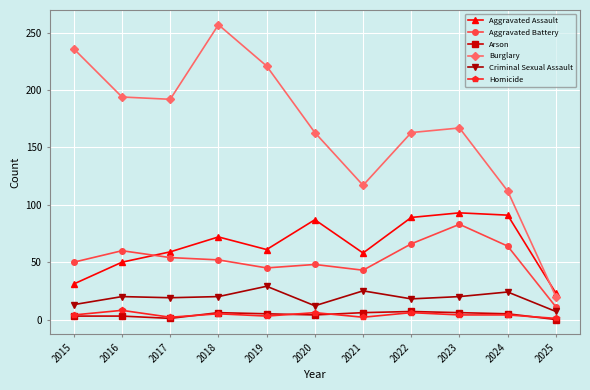

The value of Criminal Sexual Assault at 2021 is 11. True or false?

False